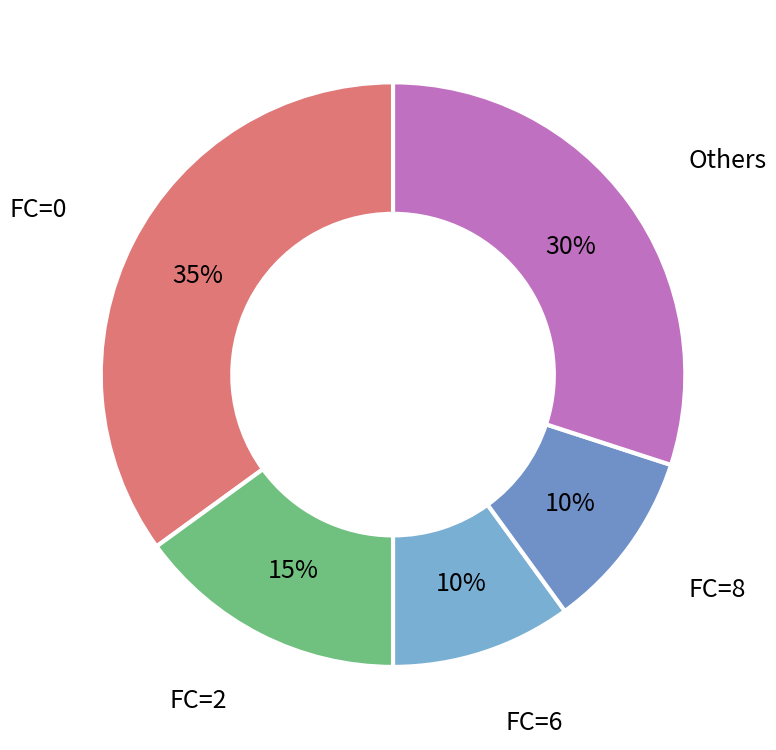

Combined, do FC=8 and Others account for over 50%?

No